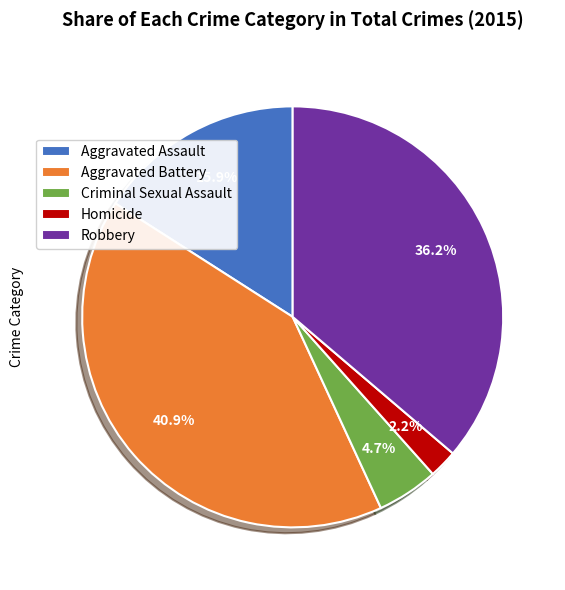

Rank the categories by value from highest to lowest.

Aggravated Battery, Robbery, Aggravated Assault, Criminal Sexual Assault, Homicide